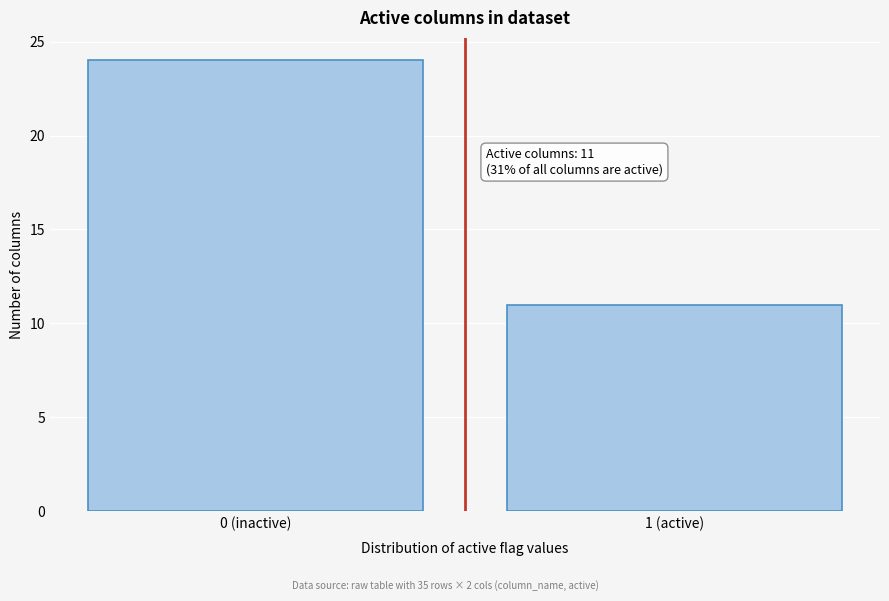

Reading left to right, extract all data points from this chart.

24	11